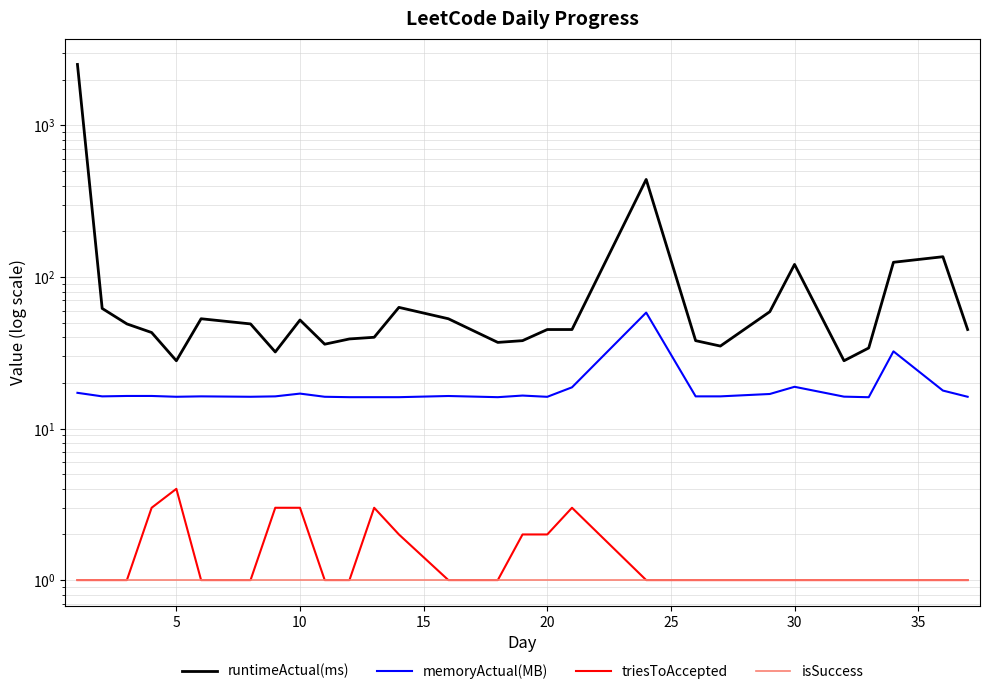

How many lines are shown in the chart?

4